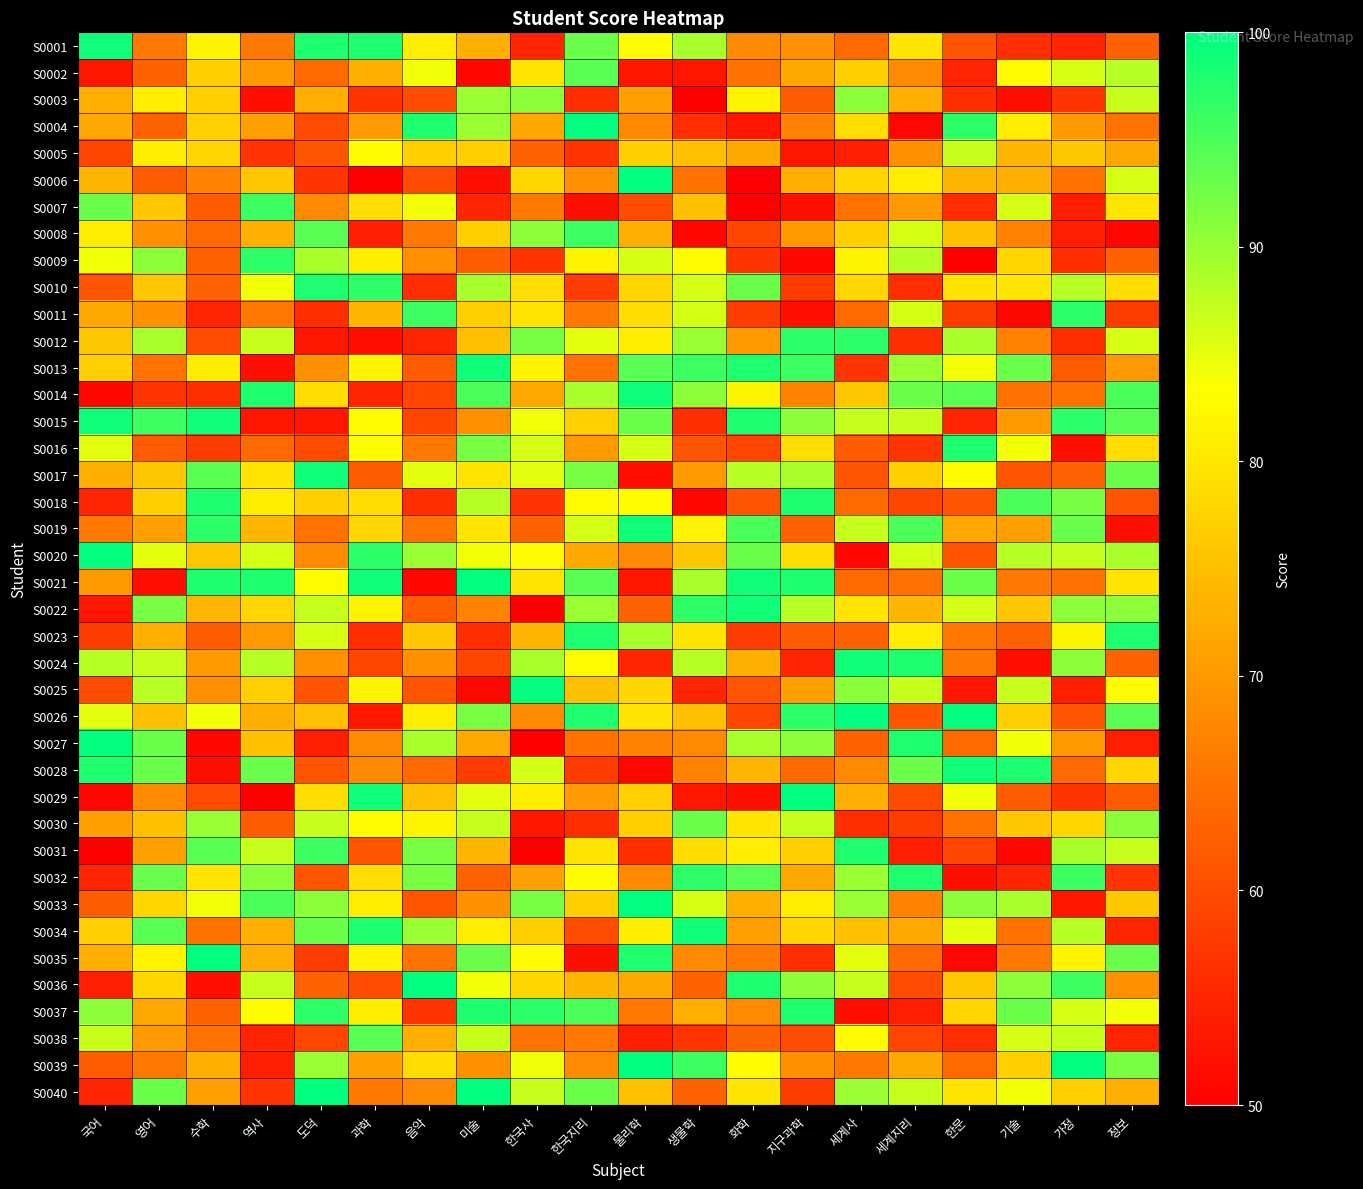

Reading right to left, extract all data points from this chart.

S0001: 정보=63	가정=55	기술=56	한문=61	세계지리=80	세계사=64	지구과학=69	화학=68	생물학=89	물리학=83	한국지리=93	한국사=55	미술=73	음악=81	과학=98	도덕=98	역사=66	수학=82	영어=66	국어=99
S0002: 정보=88	가정=86	기술=83	한문=55	세계지리=68	세계사=77	지구과학=72	화학=65	생물학=53	물리학=53	한국지리=94	한국사=80	미술=51	음악=84	과학=73	도덕=64	역사=70	수학=77	영어=63	국어=53
S0003: 정보=87	가정=57	기술=52	한문=56	세계지리=73	세계사=91	지구과학=62	화학=82	생물학=50	물리학=71	한국지리=56	한국사=91	미술=90	음악=60	과학=57	도덕=73	역사=52	수학=77	영어=81	국어=73
S0004: 정보=65	가정=70	기술=81	한문=97	세계지리=51	세계사=79	지구과학=67	화학=53	생물학=56	물리학=68	한국지리=100	한국사=72	미술=90	음악=98	과학=70	도덕=60	역사=71	수학=77	영어=63	국어=72
S0005: 정보=72	가정=76	기술=74	한문=87	세계지리=69	세계사=54	지구과학=53	화학=72	생물학=75	물리학=77	한국지리=57	한국사=63	미술=77	음악=77	과학=83	도덕=61	역사=57	수학=78	영어=81	국어=59
S0006: 정보=86	가정=65	기술=73	한문=74	세계지리=81	세계사=78	지구과학=73	화학=50	생물학=65	물리학=100	한국지리=69	한국사=78	미술=52	음악=60	과학=50	도덕=57	역사=76	수학=67	영어=62	국어=74
S0007: 정보=80	가정=54	기술=86	한문=56	세계지리=70	세계사=65	지구과학=52	화학=50	생물학=75	물리학=60	한국지리=52	한국사=66	미술=55	음악=84	과학=79	도덕=68	역사=96	수학=62	영어=76	국어=93
S0008: 정보=51	가정=54	기술=67	한문=75	세계지리=86	세계사=77	지구과학=70	화학=59	생물학=51	물리학=73	한국지리=96	한국사=91	미술=77	음악=66	과학=54	도덕=94	역사=73	수학=64	영어=69	국어=81
S0009: 정보=63	가정=56	기술=78	한문=50	세계지리=88	세계사=82	지구과학=51	화학=57	생물학=83	물리학=86	한국지리=82	한국사=57	미술=62	음악=69	과학=81	도덕=89	역사=97	수학=63	영어=91	국어=84
S0010: 정보=79	가정=88	기술=80	한문=80	세계지리=56	세계사=78	지구과학=58	화학=93	생물학=86	물리학=78	한국지리=58	한국사=79	미술=89	음악=56	과학=97	도덕=98	역사=84	수학=63	영어=76	국어=61
S0011: 정보=58	가정=97	기술=51	한문=58	세계지리=86	세계사=64	지구과학=52	화학=58	생물학=86	물리학=79	한국지리=66	한국사=80	미술=77	음악=96	과학=74	도덕=56	역사=66	수학=55	영어=69	국어=72
S0012: 정보=86	가정=56	기술=67	한문=89	세계지리=56	세계사=97	지구과학=97	화학=70	생물학=90	물리학=81	한국지리=85	한국사=92	미술=75	음악=55	과학=52	도덕=53	역사=87	수학=60	영어=89	국어=76
S0013: 정보=70	가정=62	기술=93	한문=84	세계지리=90	세계사=57	지구과학=96	화학=98	생물학=96	물리학=94	한국지리=65	한국사=82	미술=99	음악=62	과학=82	도덕=69	역사=52	수학=81	영어=65	국어=77
S0014: 정보=95	가정=65	기술=65	한문=94	세계지리=93	세계사=76	지구과학=67	화학=82	생물학=91	물리학=99	한국지리=89	한국사=72	미술=95	음악=59	과학=55	도덕=79	역사=98	수학=56	영어=57	국어=51
S0015: 정보=94	가정=97	기술=70	한문=55	세계지리=87	세계사=87	지구과학=91	화학=98	생물학=56	물리학=93	한국지리=77	한국사=84	미술=69	음악=59	과학=83	도덕=53	역사=53	수학=99	영어=96	국어=99
S0016: 정보=79	가정=52	기술=84	한문=98	세계지리=57	세계사=62	지구과학=79	화학=59	생물학=61	물리학=86	한국지리=70	한국사=86	미술=92	음악=66	과학=83	도덕=60	역사=64	수학=58	영어=62	국어=85
S0017: 정보=93	가정=63	기술=61	한문=83	세계지리=77	세계사=61	지구과학=89	화학=88	생물학=70	물리학=52	한국지리=92	한국사=85	미술=80	음악=85	과학=62	도덕=99	역사=80	수학=94	영어=76	국어=73
S0018: 정보=61	가정=92	기술=95	한문=61	세계지리=59	세계사=64	지구과학=98	화학=61	생물학=51	물리학=83	한국지리=83	한국사=57	미술=88	음악=56	과학=79	도덕=77	역사=81	수학=98	영어=77	국어=55
S0019: 정보=52	가정=93	기술=71	한문=72	세계지리=95	세계사=87	지구과학=63	화학=95	생물학=82	물리학=99	한국지리=86	한국사=63	미술=80	음악=65	과학=78	도덕=65	역사=74	수학=97	영어=71	국어=66
S0020: 정보=89	가정=87	기술=88	한문=61	세계지리=86	세계사=51	지구과학=79	화학=93	생물학=76	물리학=68	한국지리=72	한국사=83	미술=84	음악=90	과학=97	도덕=68	역사=86	수학=76	영어=85	국어=100
S0021: 정보=80	가정=65	기술=66	한문=93	세계지리=65	세계사=64	지구과학=98	화학=99	생물학=89	물리학=53	한국지리=94	한국사=80	미술=100	음악=51	과학=99	도덕=83	역사=98	수학=98	영어=52	국어=70
S0022: 정보=91	가정=91	기술=76	한문=86	세계지리=74	세계사=80	지구과학=88	화학=99	생물학=97	물리학=63	한국지리=90	한국사=50	미술=67	음악=62	과학=82	도덕=87	역사=78	수학=74	영어=92	국어=53
S0023: 정보=98	가정=82	기술=63	한문=66	세계지리=81	세계사=63	지구과학=62	화학=58	생물학=80	물리학=89	한국지리=98	한국사=74	미술=56	음악=76	과학=56	도덕=86	역사=70	수학=62	영어=73	국어=58
S0024: 정보=63	가정=91	기술=52	한문=66	세계지리=98	세계사=99	지구과학=55	화학=73	생물학=88	물리학=55	한국지리=83	한국사=89	미술=59	음악=69	과학=59	도덕=69	역사=88	수학=70	영어=87	국어=88
S0025: 정보=83	가정=54	기술=87	한문=53	세계지리=87	세계사=91	지구과학=71	화학=61	생물학=55	물리학=78	한국지리=75	한국사=100	미술=51	음악=61	과학=82	도덕=61	역사=77	수학=69	영어=88	국어=60
S0026: 정보=94	가정=61	기술=77	한문=100	세계지리=61	세계사=100	지구과학=97	화학=59	생물학=75	물리학=80	한국지리=98	한국사=68	미술=92	음악=81	과학=53	도덕=75	역사=73	수학=84	영어=75	국어=85
S0027: 정보=54	가정=70	기술=84	한문=64	세계지리=98	세계사=63	지구과학=91	화학=89	생물학=68	물리학=67	한국지리=65	한국사=50	미술=72	음악=89	과학=68	도덕=54	역사=75	수학=51	영어=93	국어=100
S0028: 정보=78	가정=64	기술=98	한문=99	세계지리=93	세계사=68	지구과학=64	화학=74	생물학=67	물리학=51	한국지리=58	한국사=86	미술=58	음악=64	과학=68	도덕=61	역사=93	수학=52	영어=93	국어=98
S0029: 정보=62	가정=57	기술=62	한문=84	세계지리=60	세계사=73	지구과학=100	화학=52	생물학=53	물리학=77	한국지리=70	한국사=81	미술=85	음악=75	과학=99	도덕=79	역사=50	수학=60	영어=68	국어=51
S0030: 정보=91	가정=78	기술=76	한문=65	세계지리=58	세계사=56	지구과학=87	화학=80	생물학=93	물리학=77	한국지리=56	한국사=53	미술=87	음악=82	과학=83	도덕=87	역사=62	수학=90	영어=75	국어=71
S0031: 정보=87	가정=89	기술=51	한문=59	세계지리=54	세계사=98	지구과학=77	화학=81	생물학=79	물리학=56	한국지리=80	한국사=50	미술=74	음악=92	과학=61	도덕=96	역사=87	수학=94	영어=71	국어=50
S0032: 정보=57	가정=96	기술=55	한문=52	세계지리=98	세계사=90	지구과학=72	화학=94	생물학=97	물리학=68	한국지리=83	한국사=71	미술=63	음악=92	과학=79	도덕=61	역사=91	수학=80	영어=93	국어=55
S0033: 정보=76	가정=53	기술=89	한문=91	세계지리=67	세계사=90	지구과학=81	화학=73	생물학=86	물리학=100	한국지리=77	한국사=92	미술=69	음악=61	과학=81	도덕=91	역사=95	수학=84	영어=78	국어=62
S0034: 정보=55	가정=88	기술=65	한문=85	세계지리=72	세계사=75	지구과학=78	화학=71	생물학=99	물리학=81	한국지리=60	한국사=77	미술=81	음악=90	과학=98	도덕=93	역사=73	수학=65	영어=94	국어=77
S0035: 정보=93	가정=82	기술=66	한문=51	세계지리=64	세계사=85	지구과학=56	화학=66	생물학=68	물리학=98	한국지리=52	한국사=83	미술=93	음악=65	과학=82	도덕=58	역사=73	수학=100	영어=82	국어=73
S0036: 정보=69	가정=96	기술=91	한문=76	세계지리=60	세계사=87	지구과학=91	화학=98	생물학=63	물리학=72	한국지리=74	한국사=78	미술=84	음악=100	과학=60	도덕=63	역사=87	수학=52	영어=78	국어=54
S0037: 정보=84	가정=86	기술=93	한문=78	세계지리=54	세계사=52	지구과학=98	화학=68	생물학=73	물리학=66	한국지리=95	한국사=97	미술=98	음악=57	과학=81	도덕=97	역사=83	수학=63	영어=72	국어=91
S0038: 정보=55	가정=87	기술=86	한문=56	세계지리=59	세계사=83	지구과학=60	화학=63	생물학=57	물리학=54	한국지리=66	한국사=65	미술=87	음악=73	과학=94	도덕=59	역사=55	수학=65	영어=70	국어=87
S0039: 정보=92	가정=100	기술=77	한문=64	세계지리=72	세계사=66	지구과학=69	화학=83	생물학=96	물리학=100	한국지리=68	한국사=84	미술=69	음악=79	과학=71	도덕=90	역사=54	수학=73	영어=66	국어=62
S0040: 정보=73	가정=77	기술=84	한문=80	세계지리=87	세계사=90	지구과학=58	화학=80	생물학=63	물리학=75	한국지리=93	한국사=87	미술=100	음악=68	과학=66	도덕=100	역사=57	수학=71	영어=93	국어=55